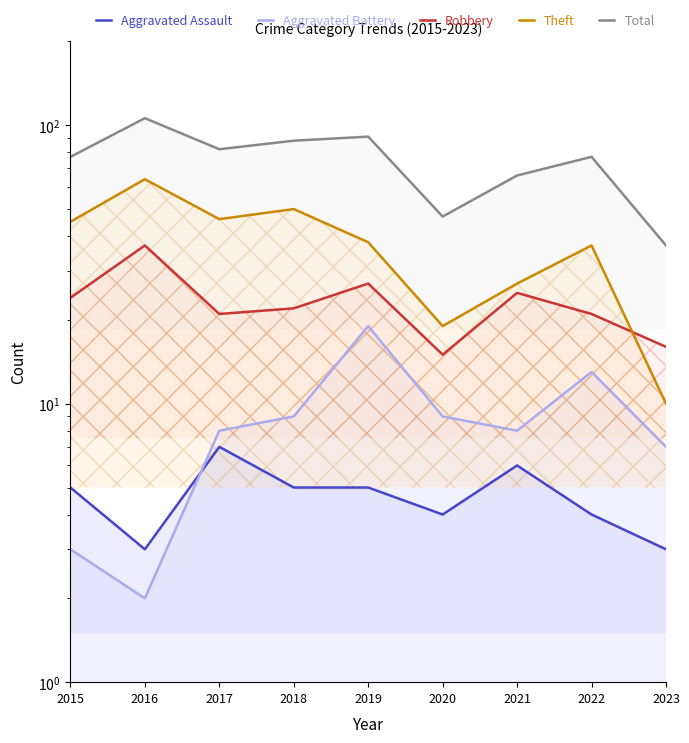

How many data points in Aggravated Assault are above 5?

2